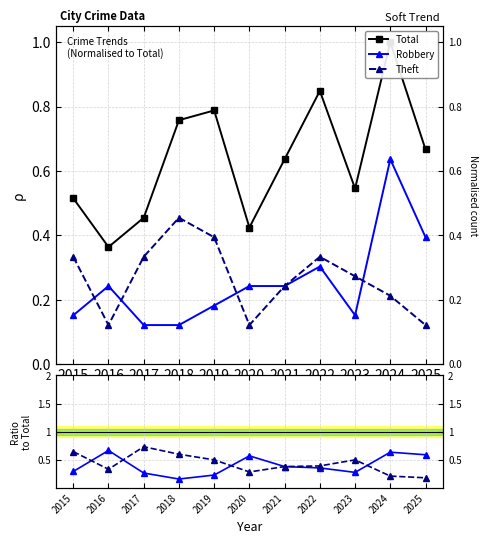

Rank the categories by Total value from lowest to highest.

2016, 2020, 2017, 2015, 2023, 2021, 2025, 2018, 2019, 2022, 2024